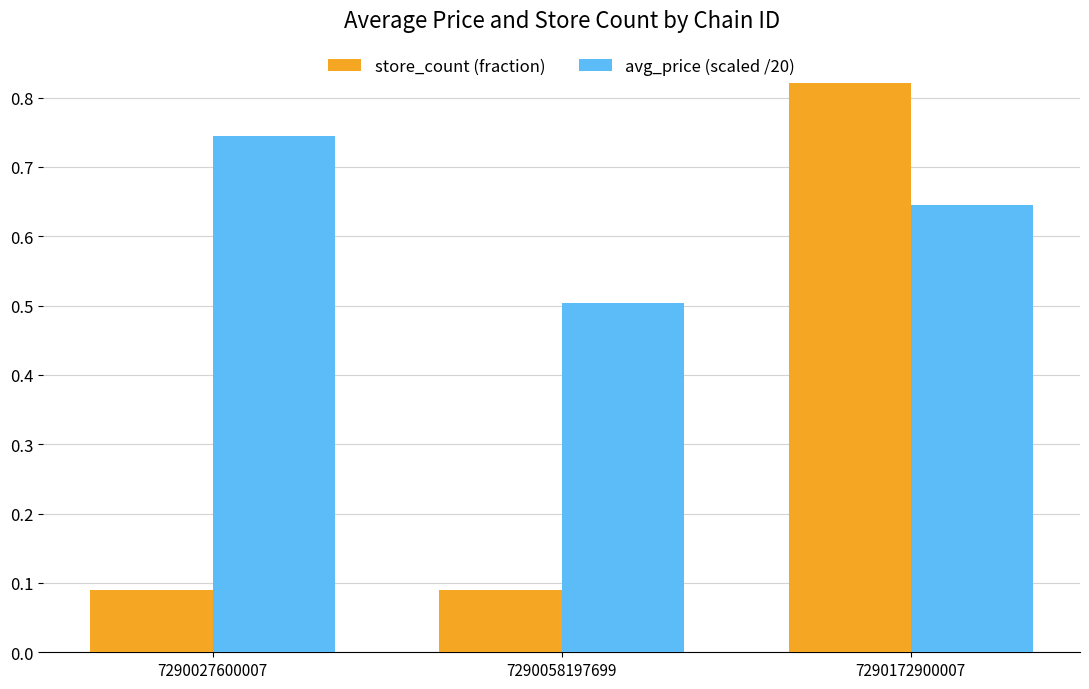

How many bars are there in each group?

2